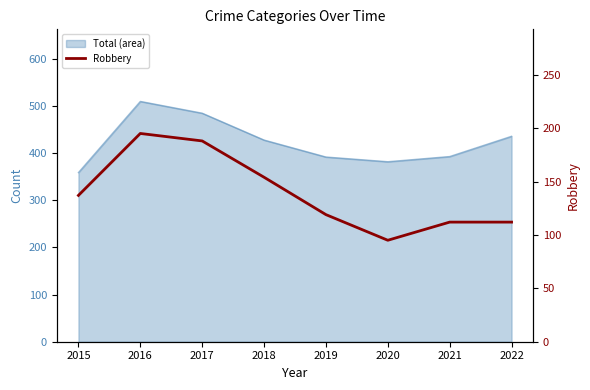

At which label does the data first exceed 137?

2016